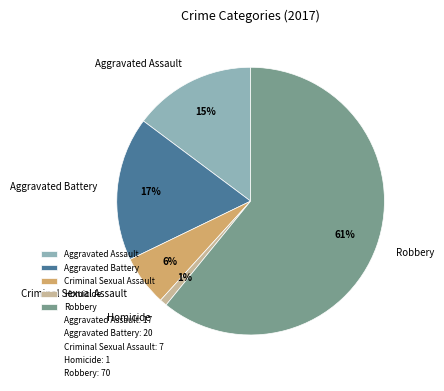

Which category has the biggest portion of the pie?

Robbery